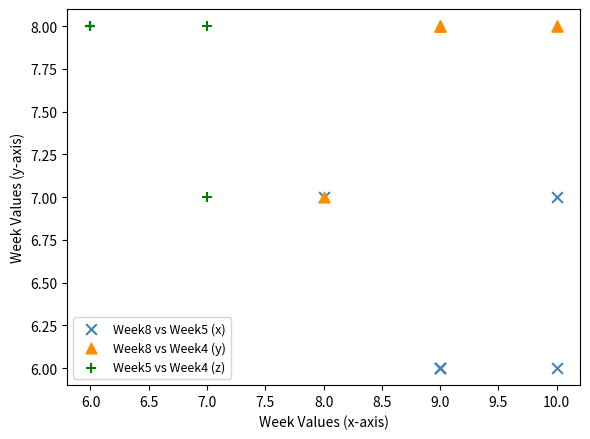

What are all the series names shown in the legend?

Week8 vs Week5 (x), Week8 vs Week4 (y), Week5 vs Week4 (z)